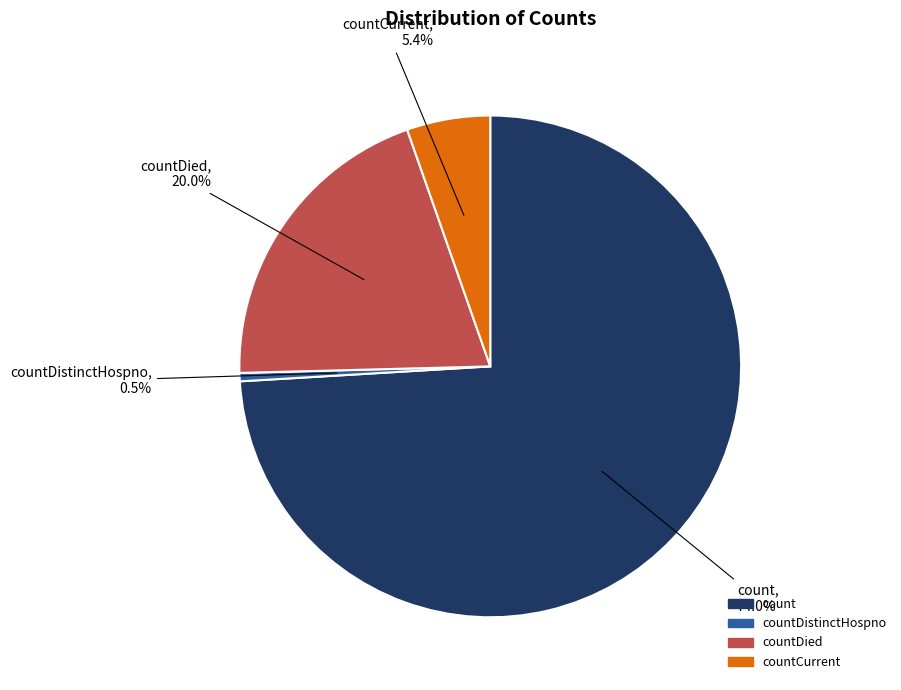

Is there any slice that represents more than half of the pie?

Yes